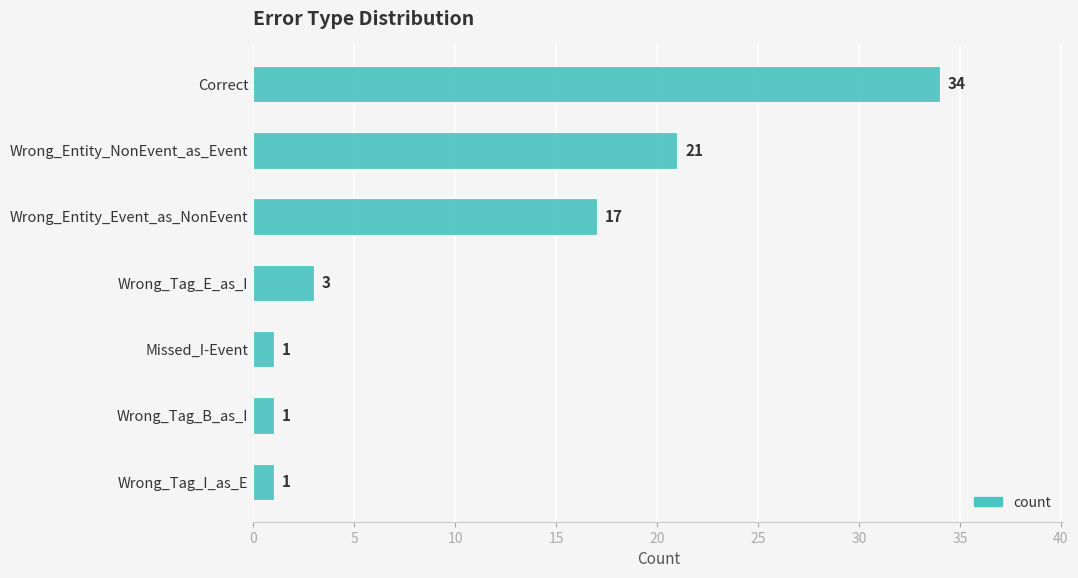

Are the bars grouped side by side (vs. stacked)?

No